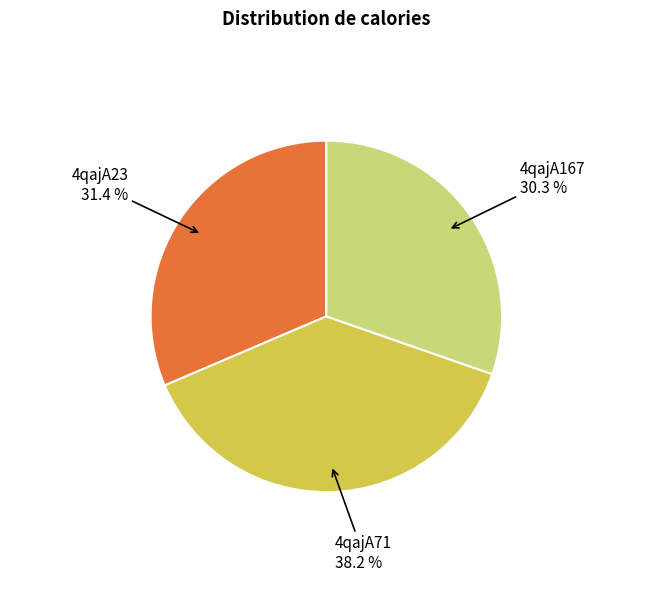

Does any single category account for the majority?

No